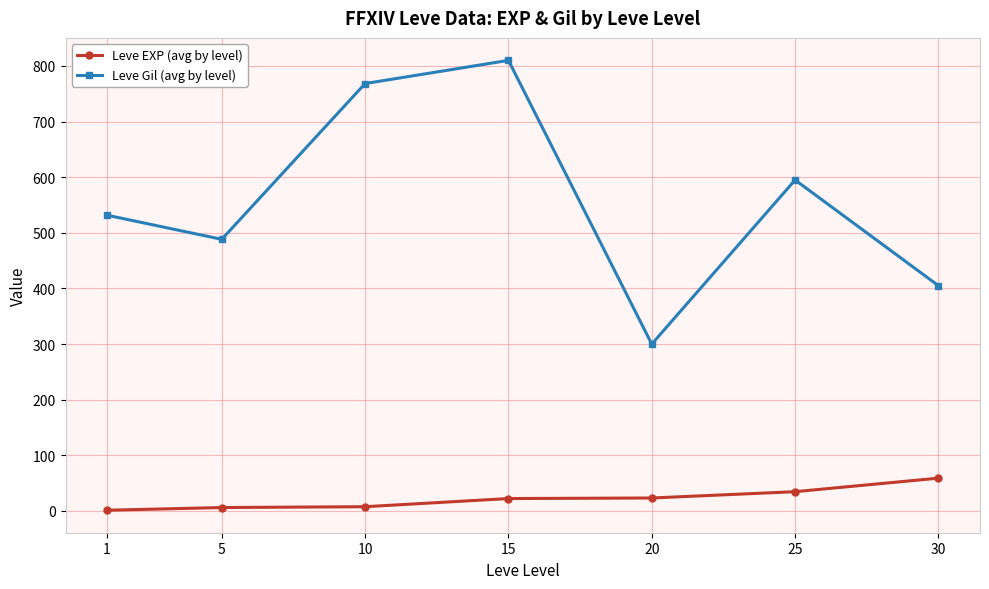

Between 5 and 20, which series saw the biggest shift?

Leve Gil (avg by level)